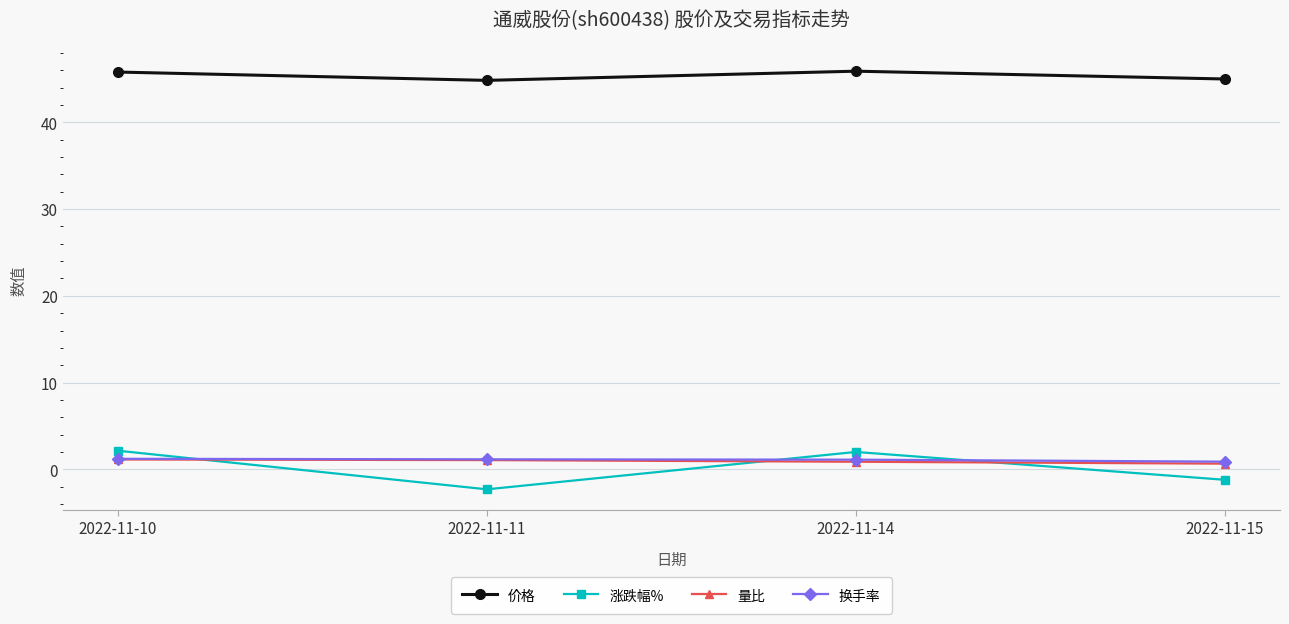

Is it true that 价格 equals 45.0 at 2022-11-15?

True